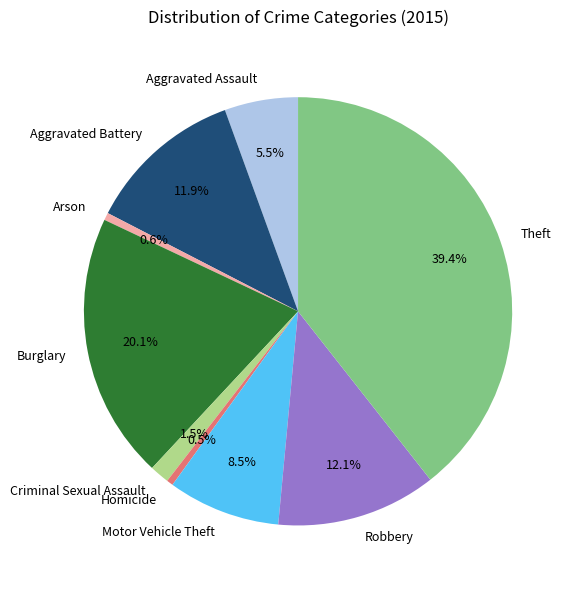

How many slices are in this pie chart?

9